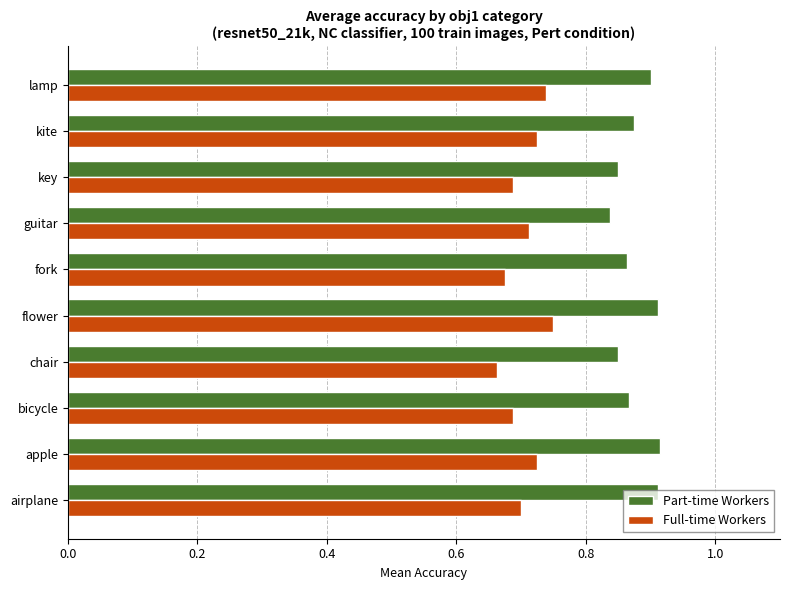

At how many categories does at least one series exceed 0?

10